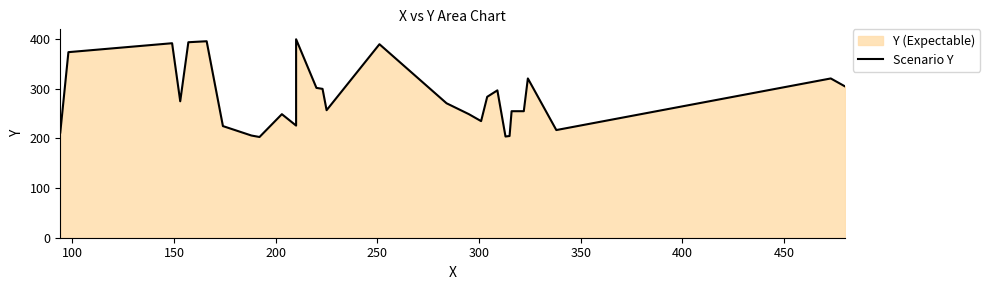

Reading left to right, extract all data points from this chart.

212	374	392	275	394	396	225	206	203	249	226	400	302	300	257	390	271	249	235	284	297	204	205	255	255	321	217	321	305